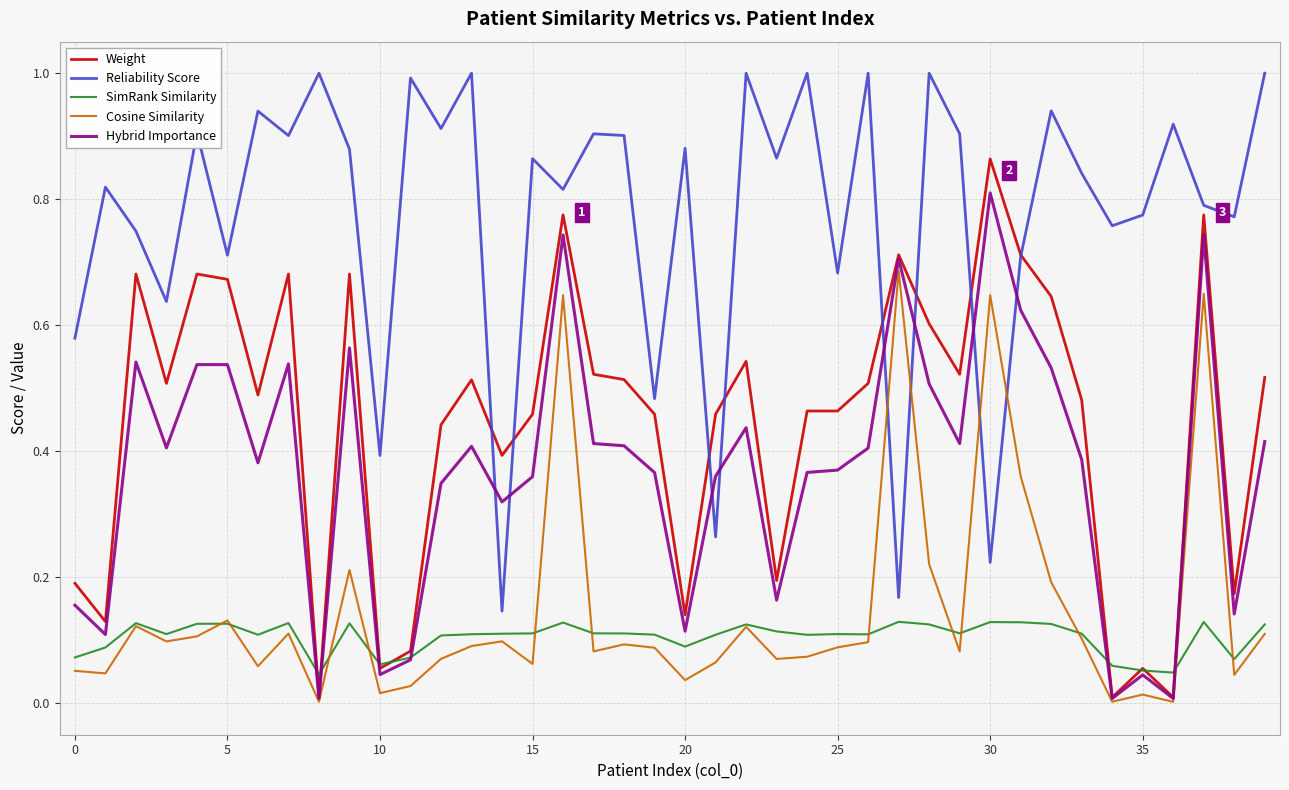

What is the maximum value for Reliability Score?

1.0